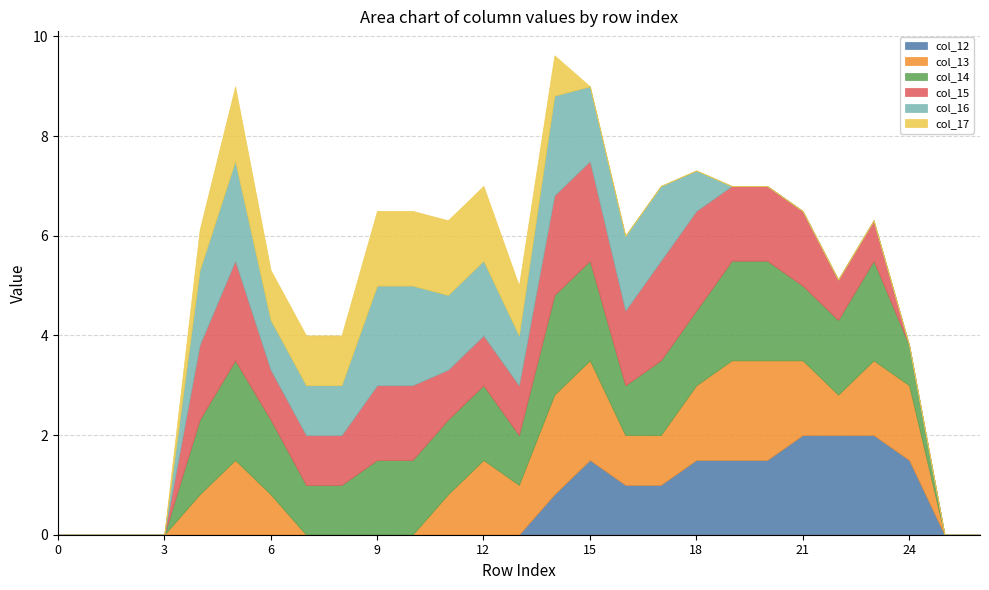

What is the maximum value for col_12?

2.0